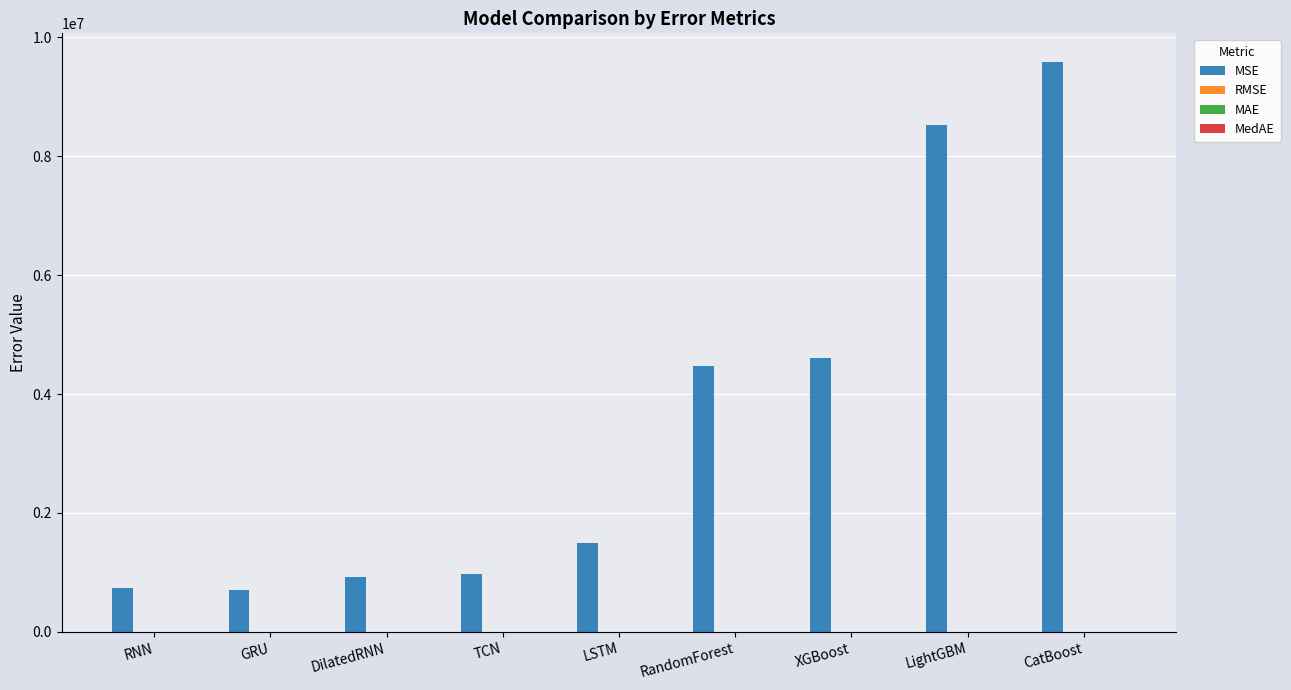

Which label corresponds to the largest value in the chart?

CatBoost